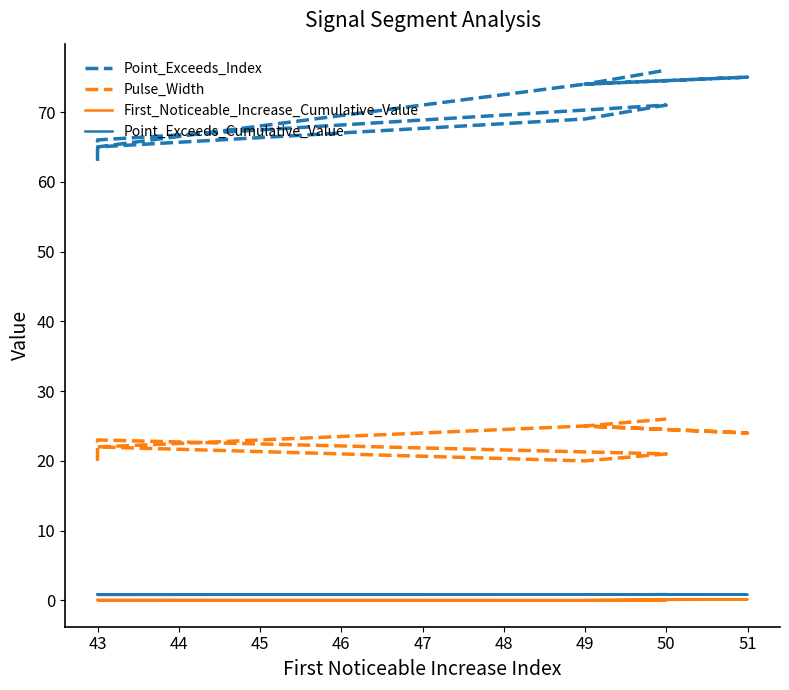

Does the chart display data point markers on the line(s)?

No